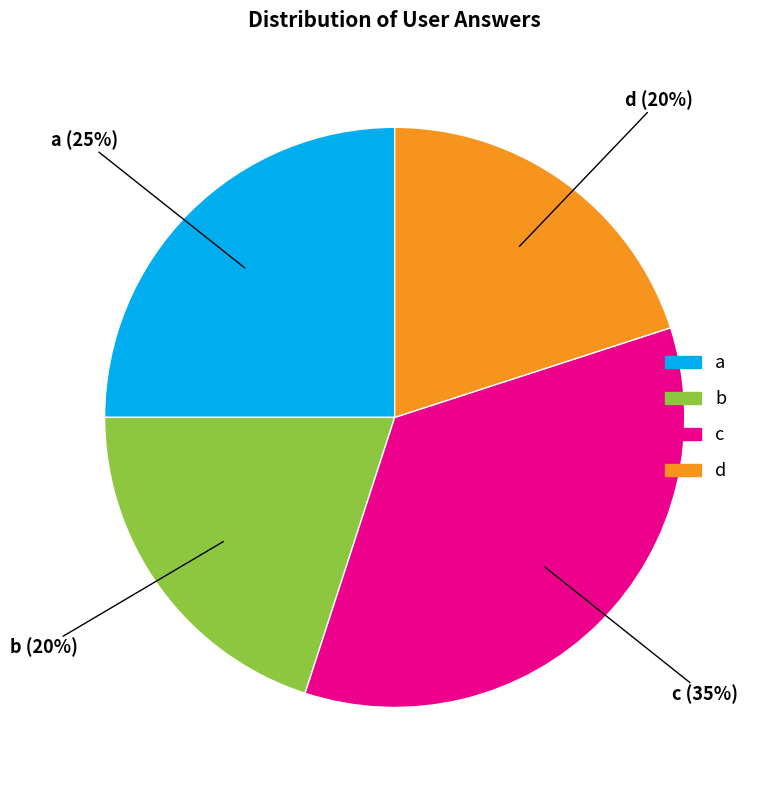

The d slice represents 20% of the pie. True or false?

True